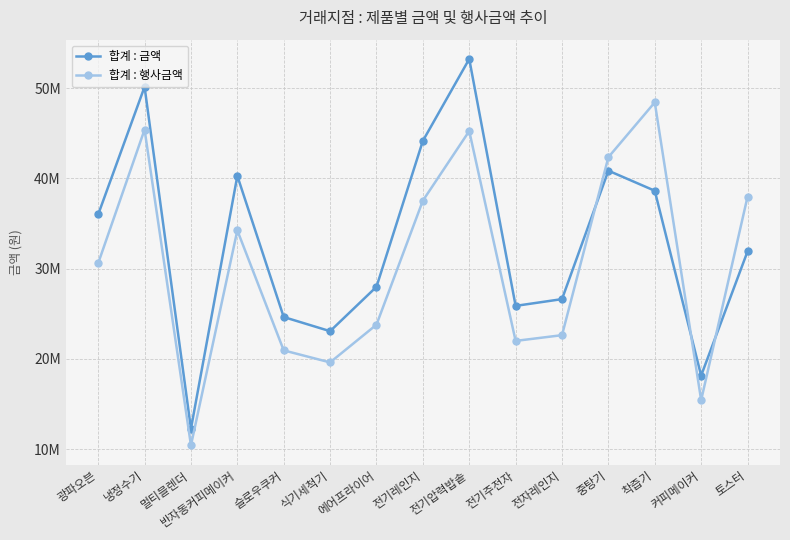

What are all the series names shown in the legend?

합계 : 금액, 합계 : 행사금액